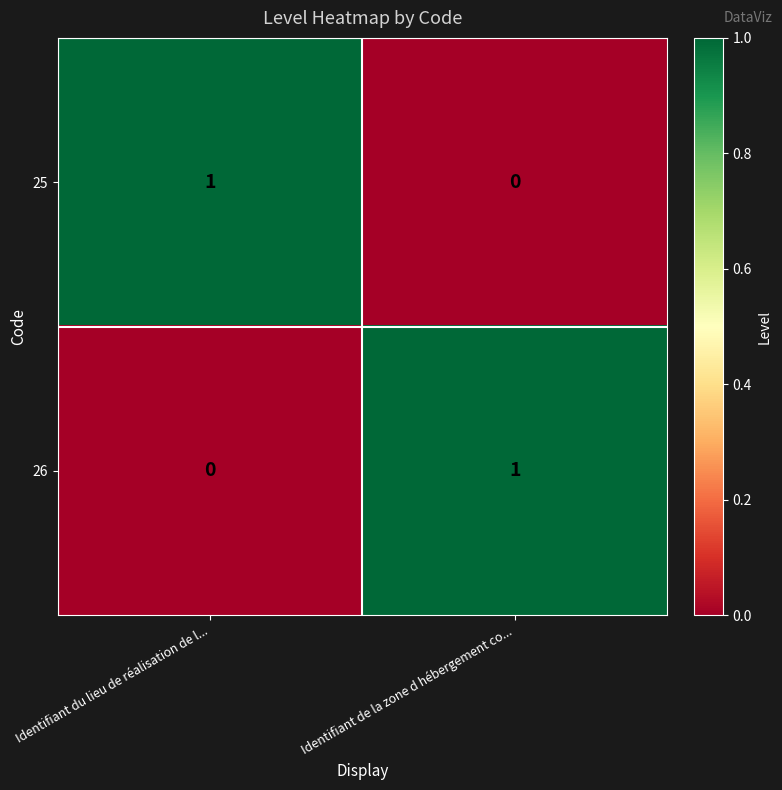

What is the total value across all series at Identifiant de la zone d hébergement co...?

1